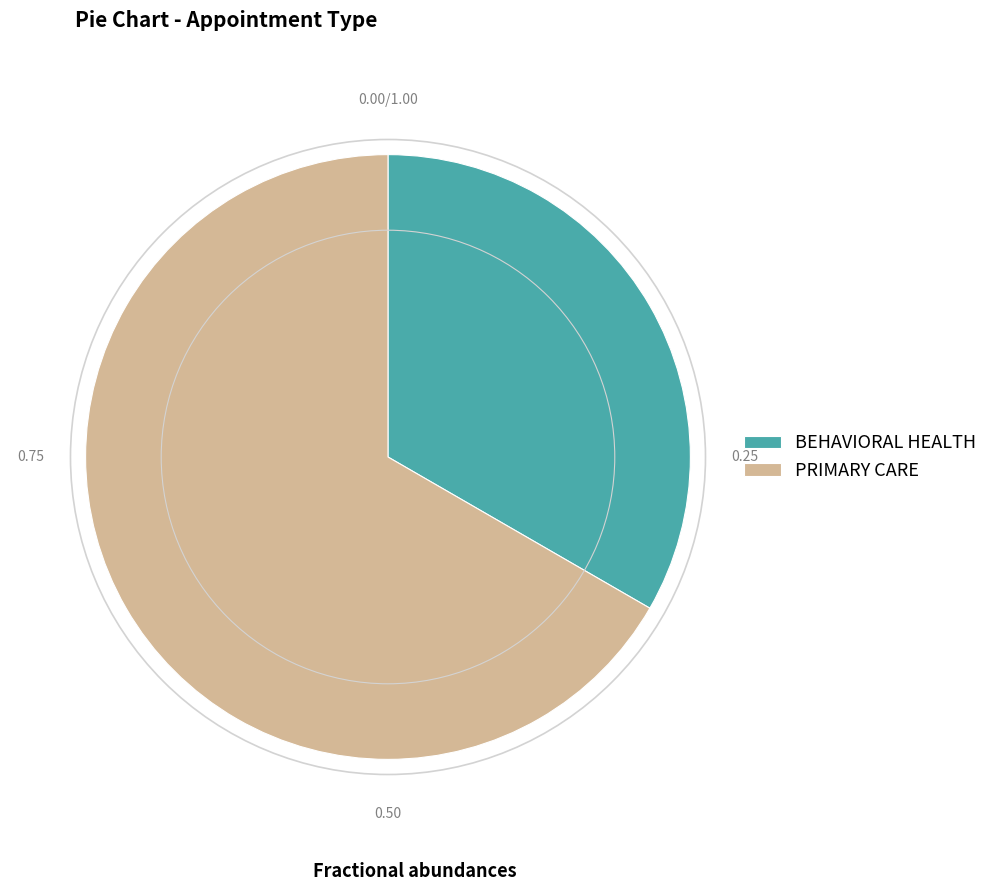

Is it true that PRIMARY CARE is 67% of the pie?

True